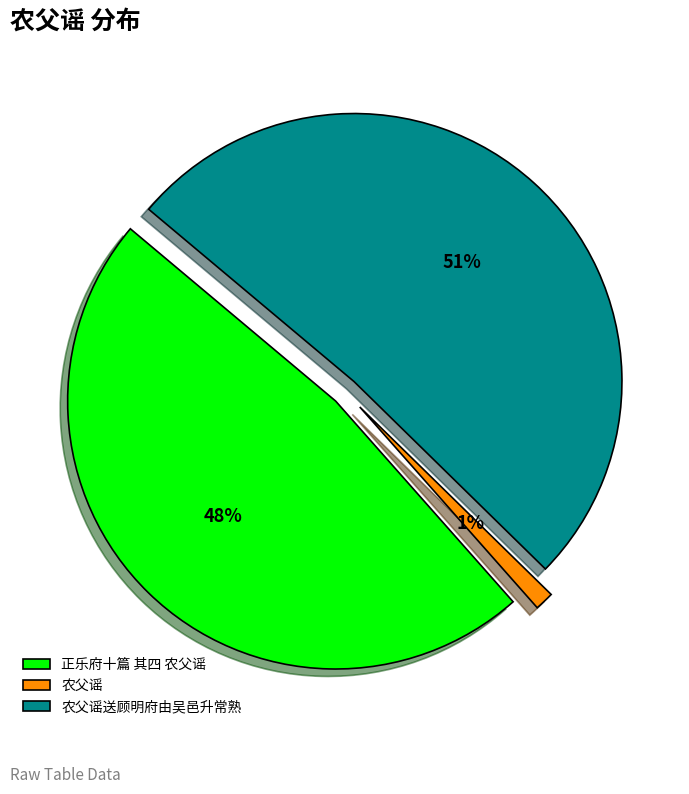

Combined, do 正乐府十篇 其四 农父谣 and 农父谣 account for over 50%?

No